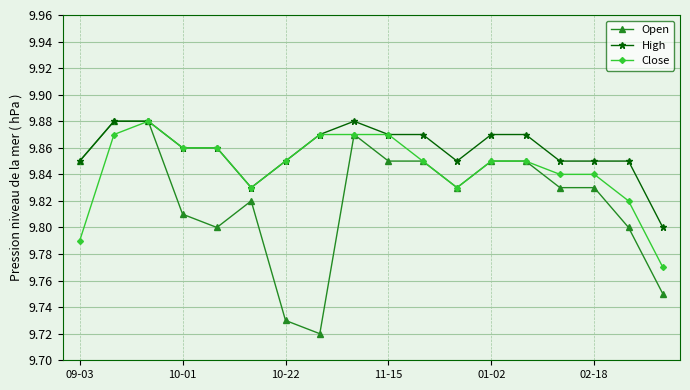

Which series has the widest spread of values?

Open